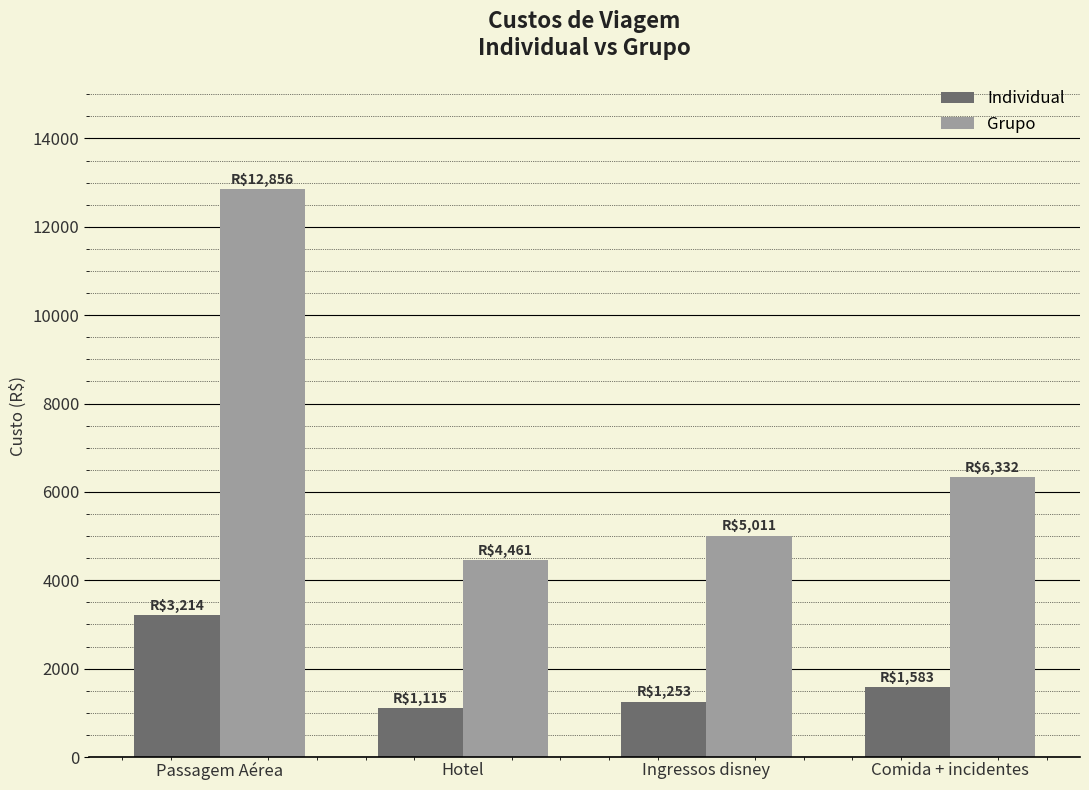

What is the value of the Individual bar at the 3rd from the left?

1252.7